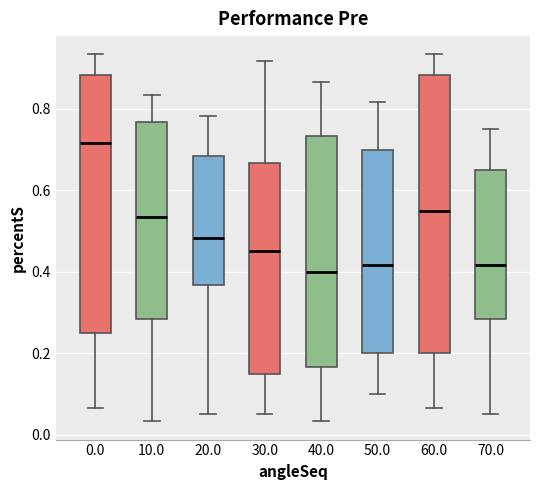

Reading left to right, read every box against the y-axis: the position of its median line, the range the box covers, and the ends of its whiskers. The values are not printed on the chart, so give them approximately, as read against the axis.

0.0: median 0.72, box 0.26 to 0.88, whiskers 0.06 to 0.94
10.0: median 0.54, box 0.28 to 0.76, whiskers 0.04 to 0.84
20.0: median 0.48, box 0.36 to 0.68, whiskers 0.06 to 0.78
30.0: median 0.46, box 0.16 to 0.66, whiskers 0.06 to 0.92
40.0: median 0.40, box 0.16 to 0.74, whiskers 0.04 to 0.86
50.0: median 0.42, box 0.20 to 0.70, whiskers 0.10 to 0.82
60.0: median 0.56, box 0.20 to 0.88, whiskers 0.06 to 0.94
70.0: median 0.42, box 0.28 to 0.66, whiskers 0.06 to 0.76